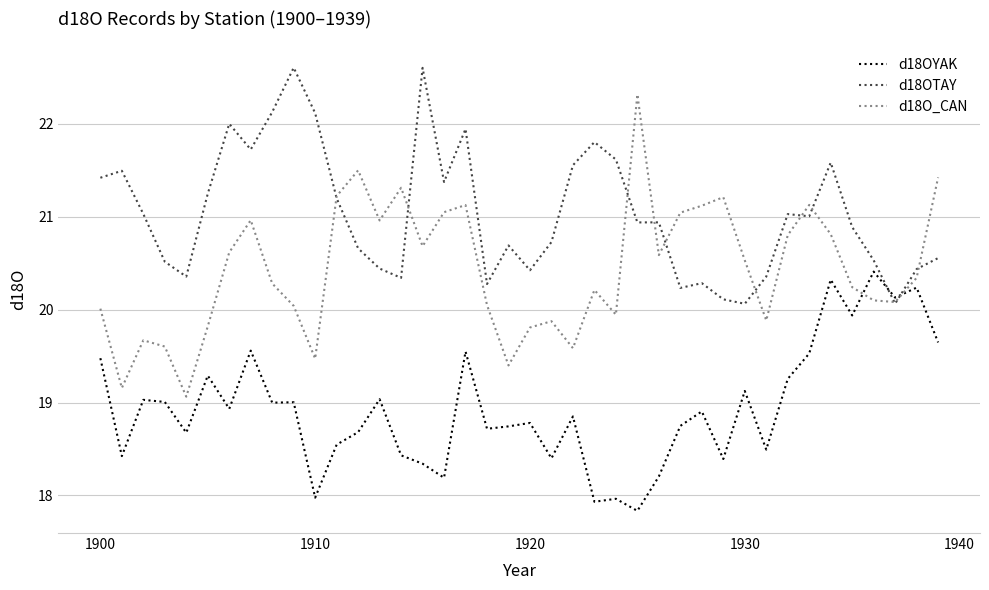

Rank the series by their maximum value, from lowest to highest.

d18OYAK, d18O_CAN, d18OTAY